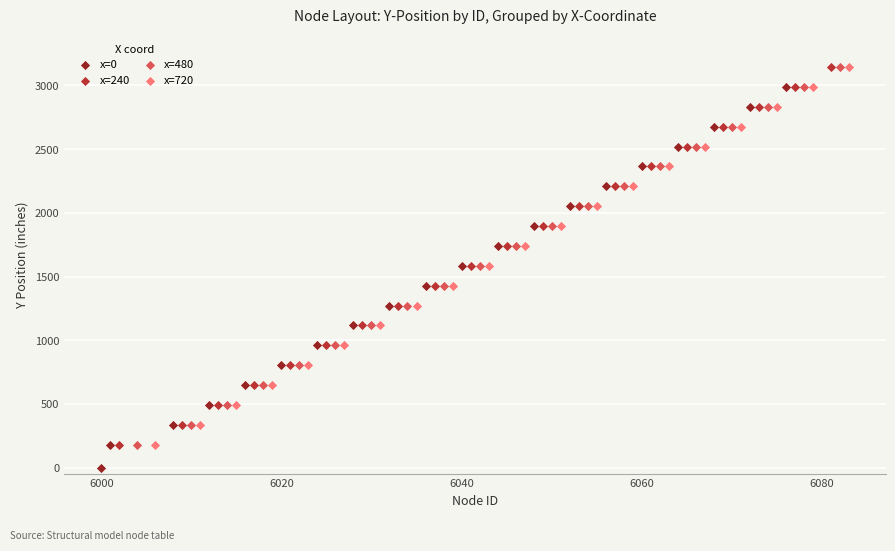

Which series has the largest Y range (max minus min)?

x=0